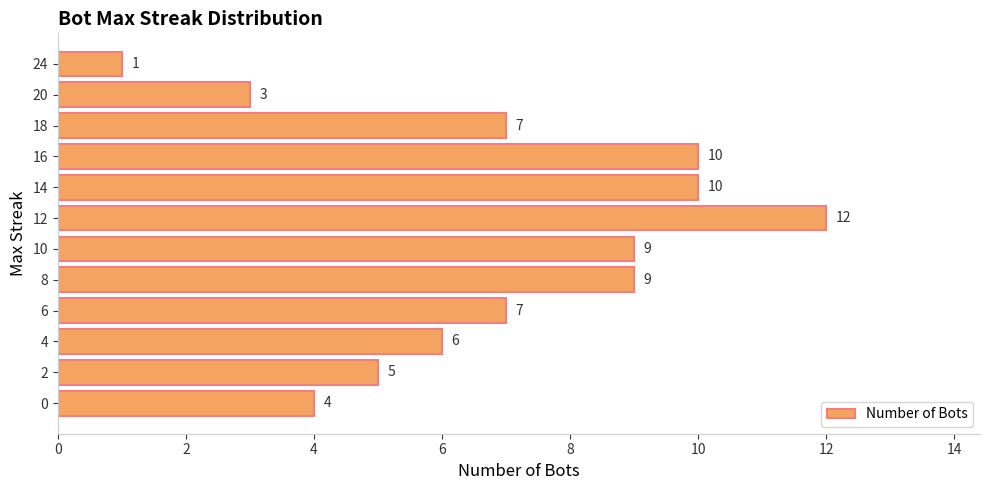

What is the greatest value displayed?

12